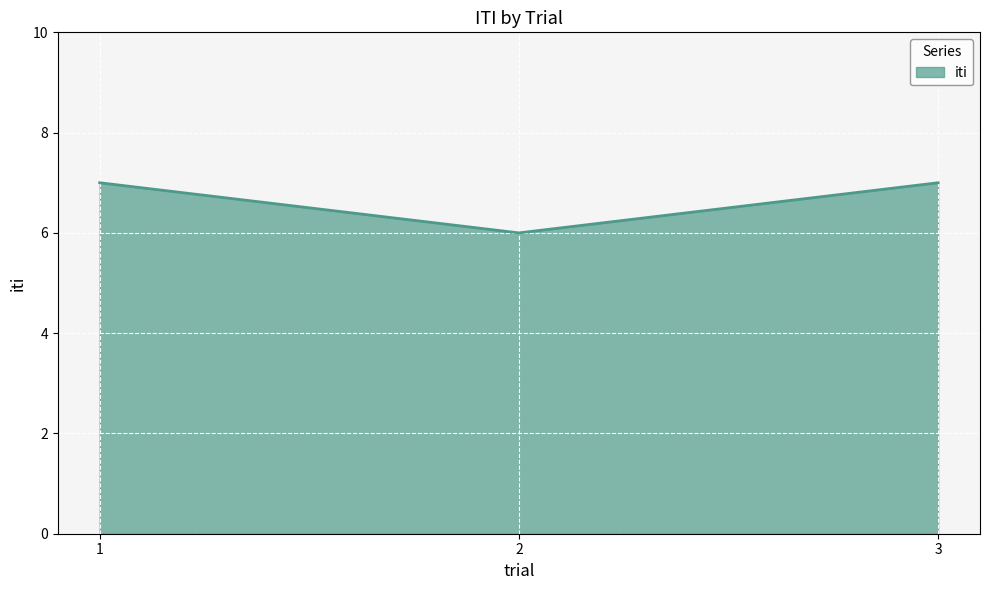

How many distinct data groups are displayed?

1